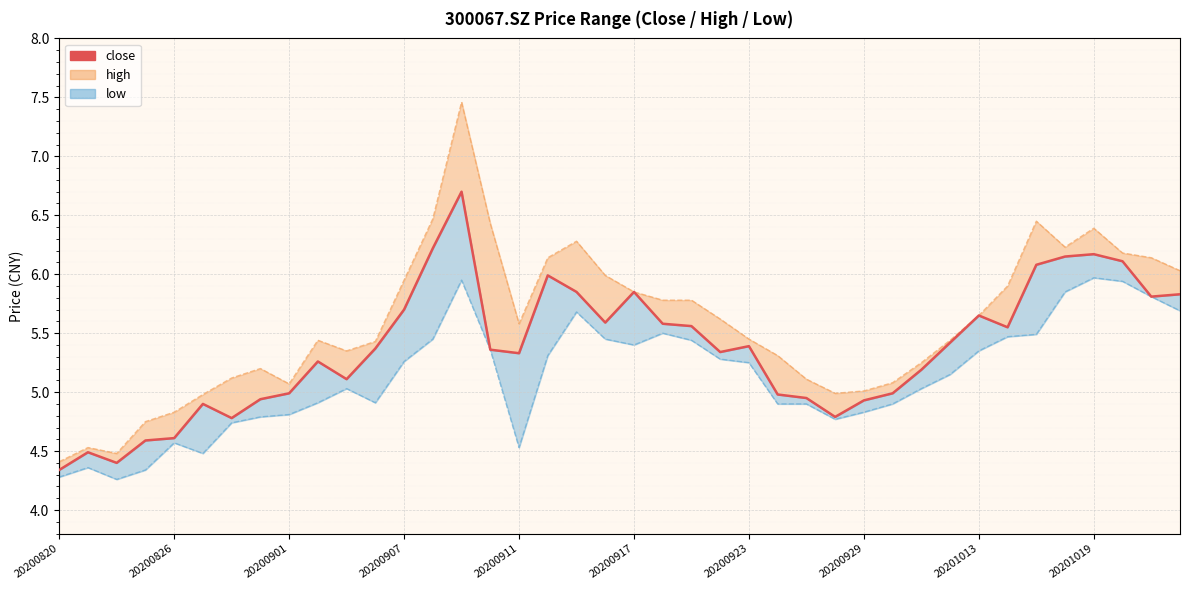

What is the difference between the second highest and minimum values?

1.9